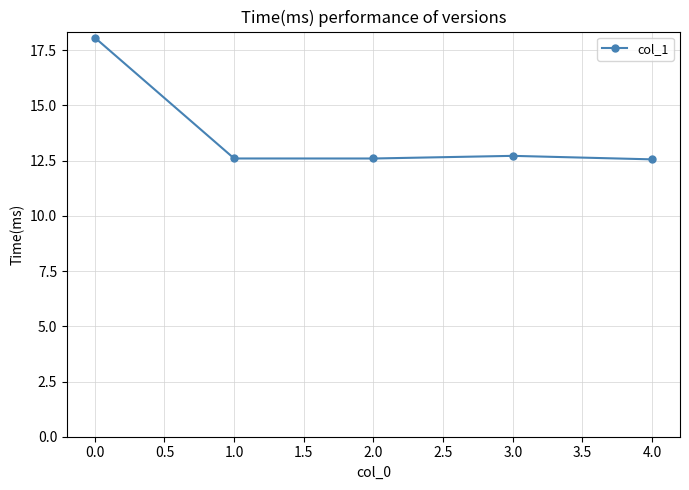

What is the greatest value displayed?

18.1